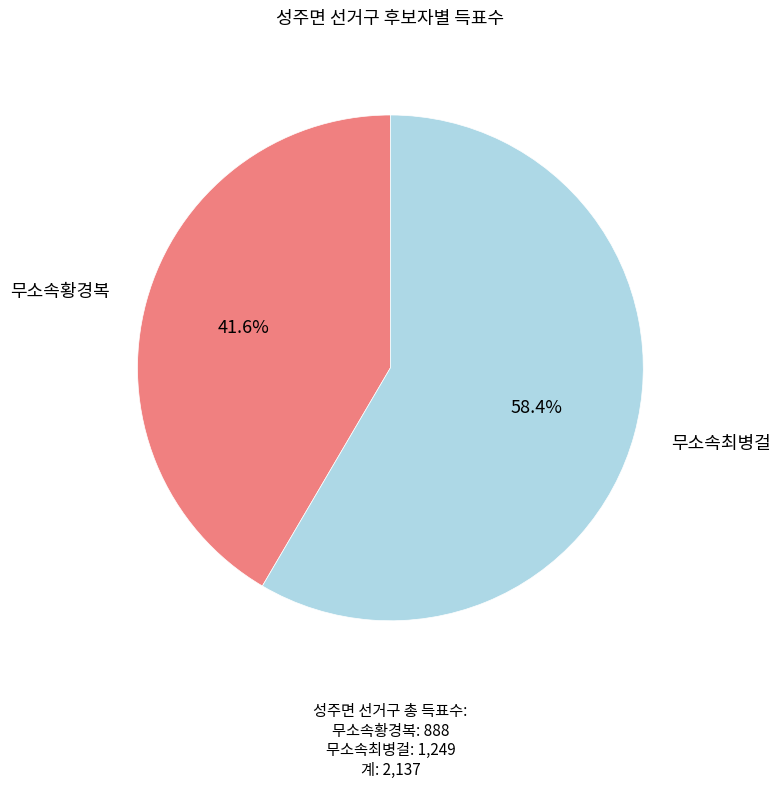

Is there a majority slice in this chart?

Yes